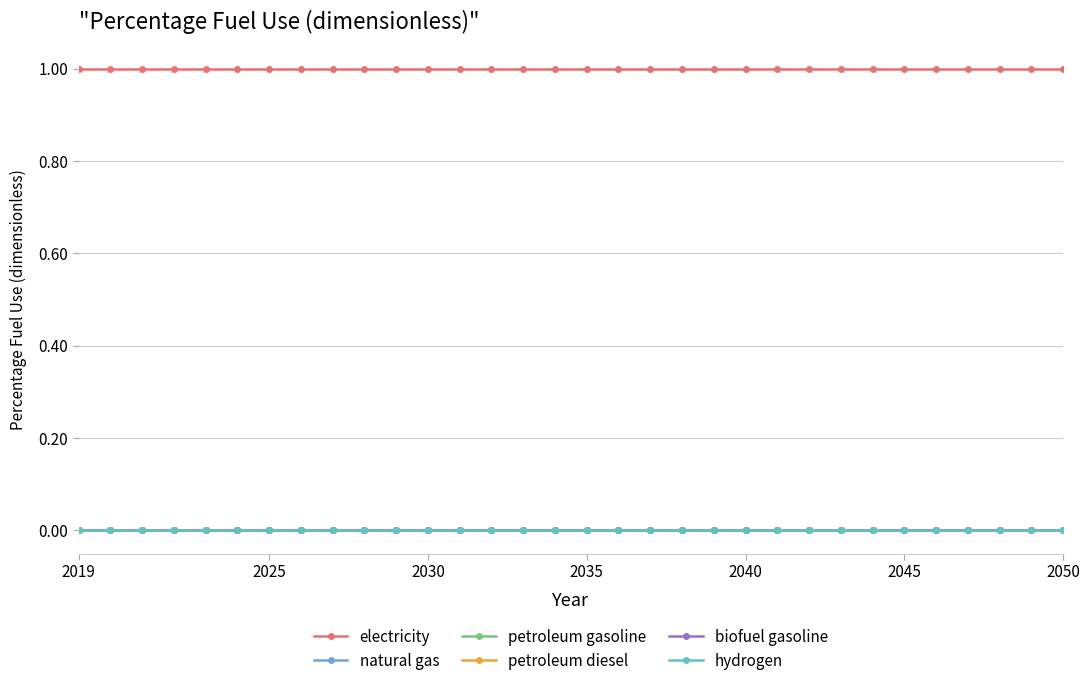

Is this an area chart (filled region under the line)?

No